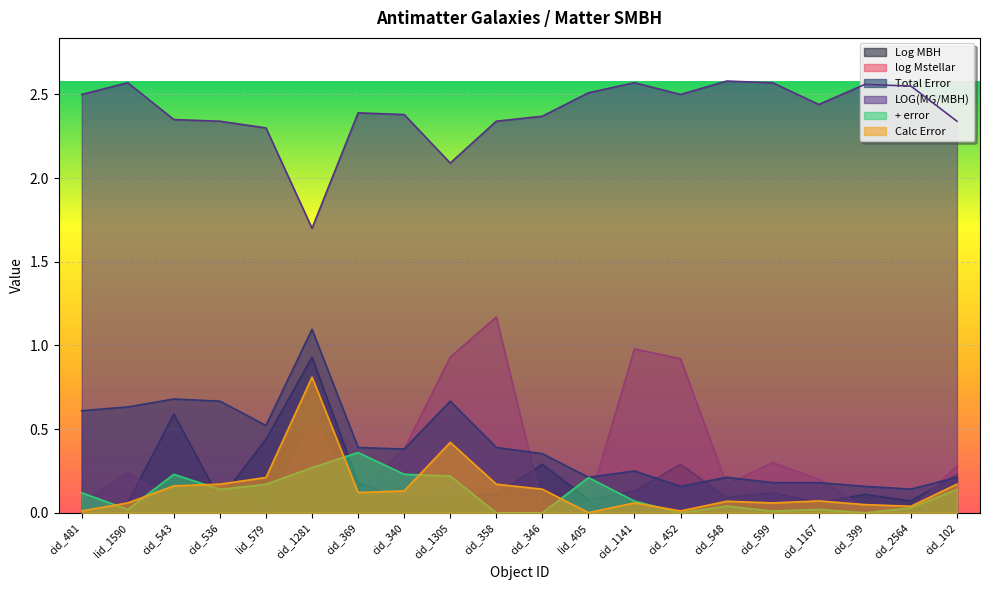

How many intersections are there between Calc Error and Log MBH?

7